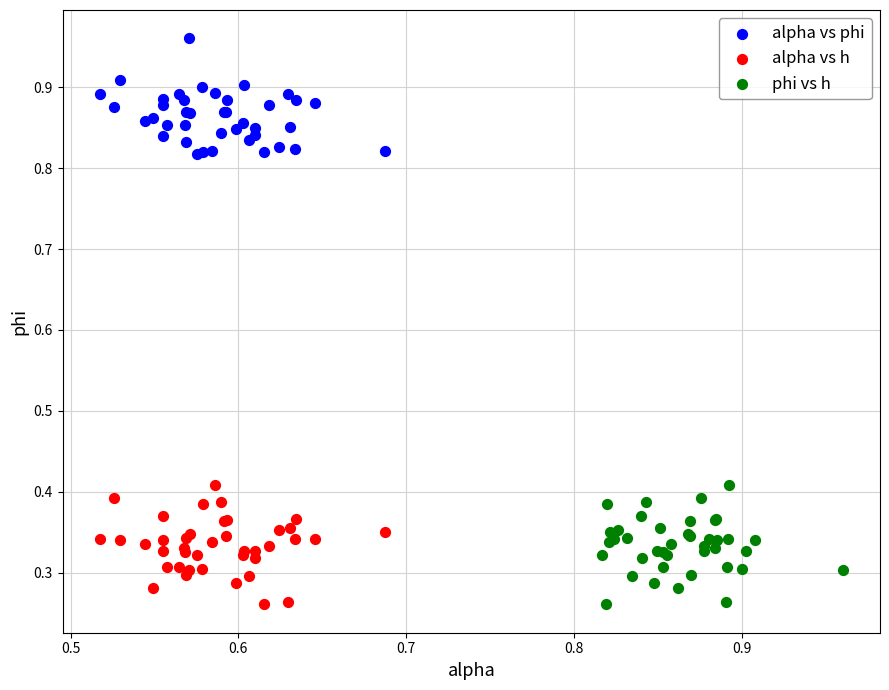

Which series reaches the maximum Y coordinate?

alpha vs phi